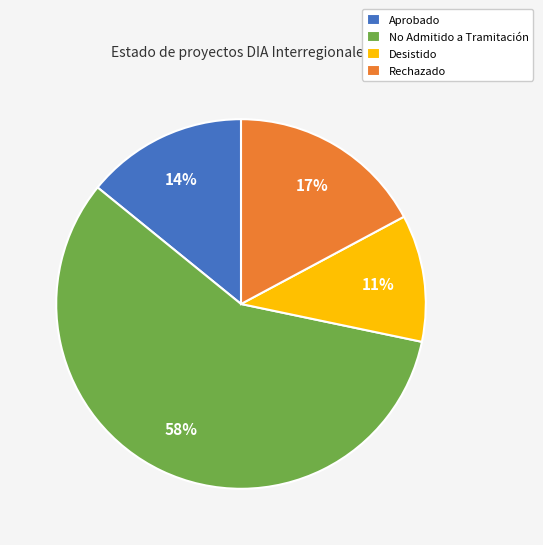

To the nearest percent, what portion does Aprobado represent?

14%